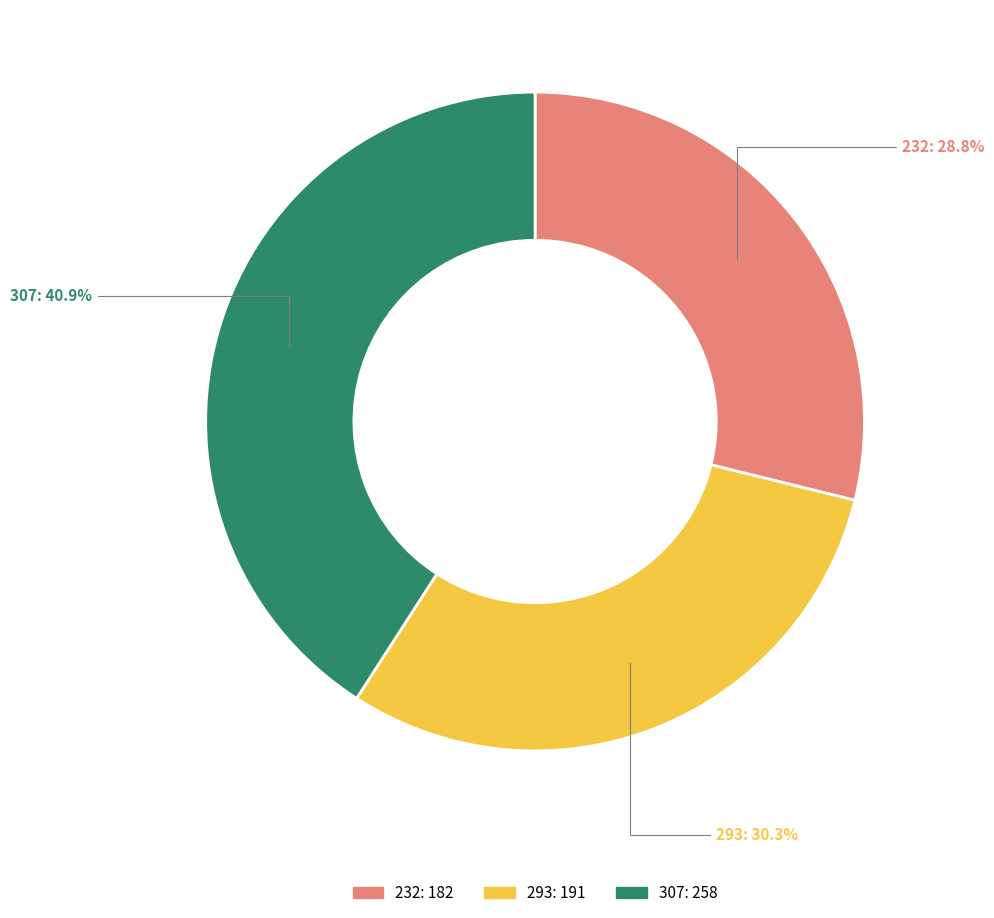

Does 232 account for over 50% of the chart?

No